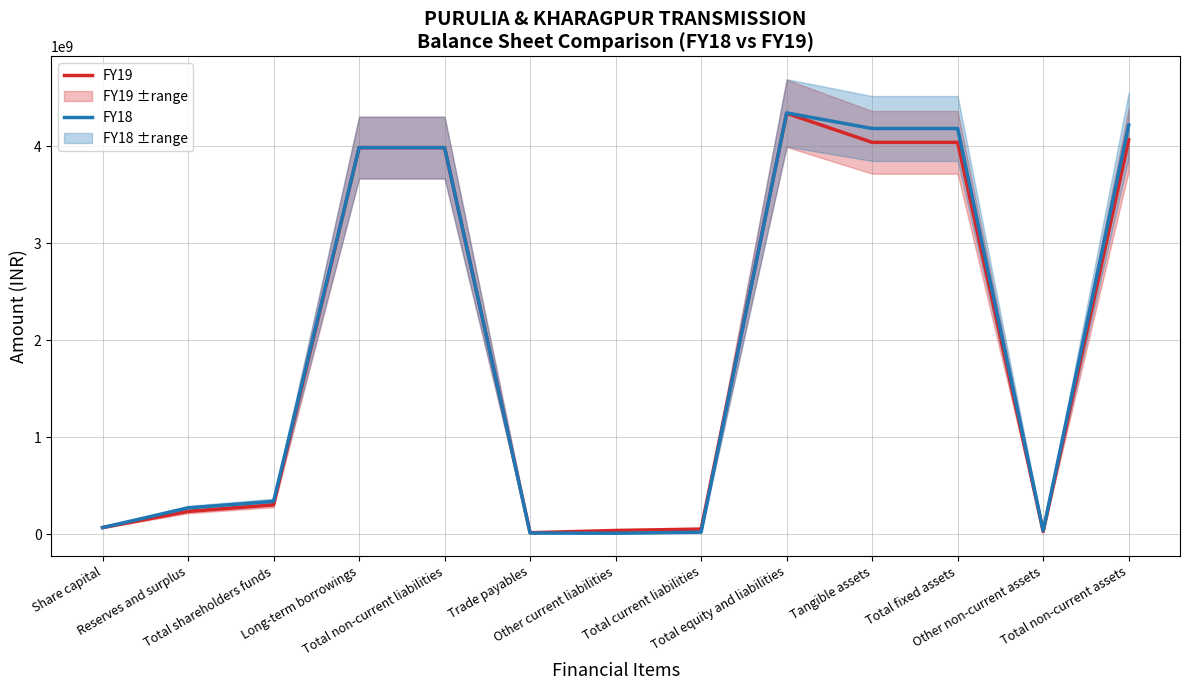

Which series has the largest range (max minus min)?

FY18